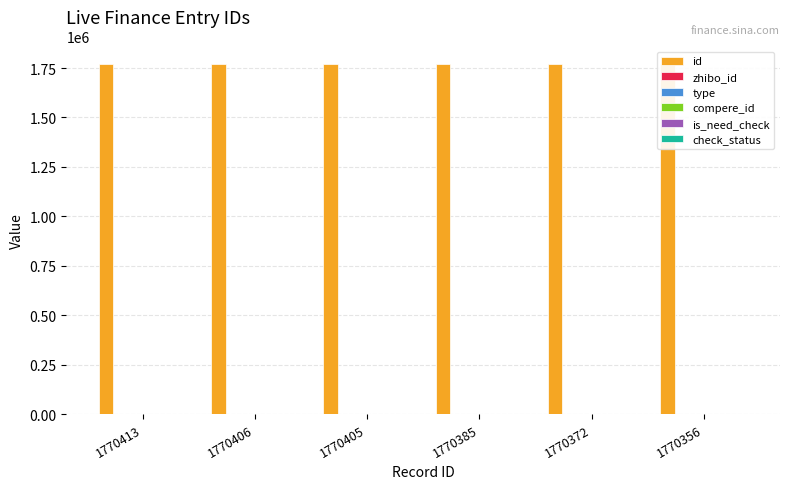

At how many categories does at least one series exceed 1662751?

6